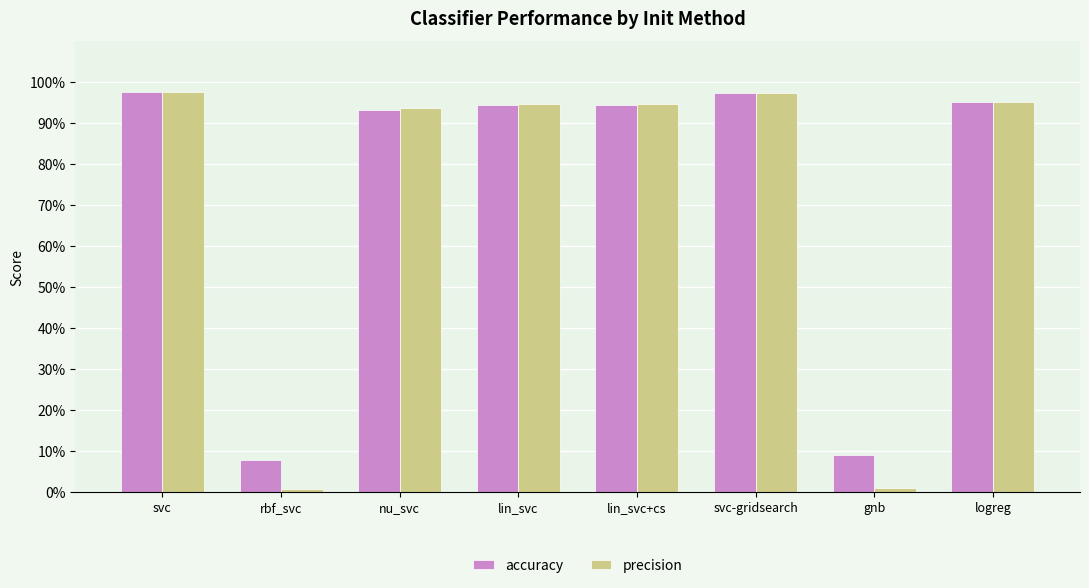

What are all the series names shown in the legend?

accuracy, precision